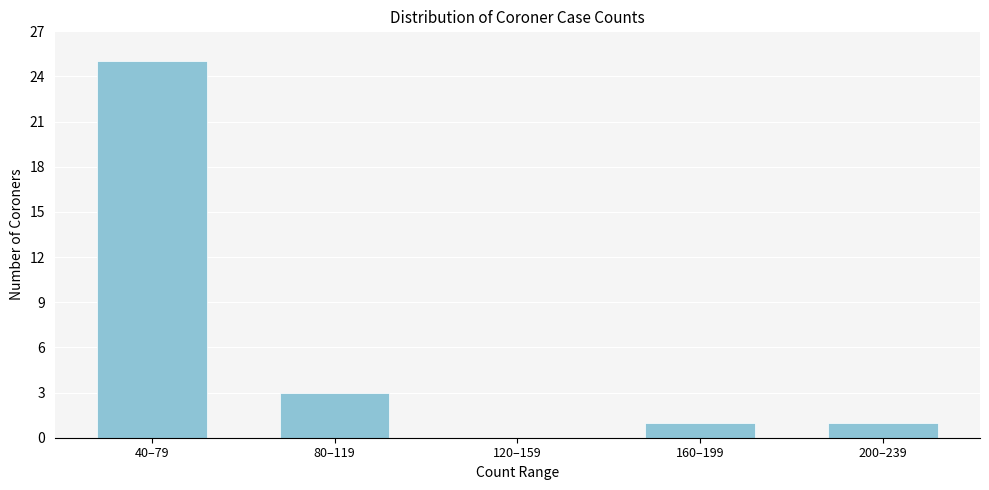

Reading left to right, list all the values displayed in this chart.

40–79=25	80–119=3	120–159=0	160–199=1	200–239=1